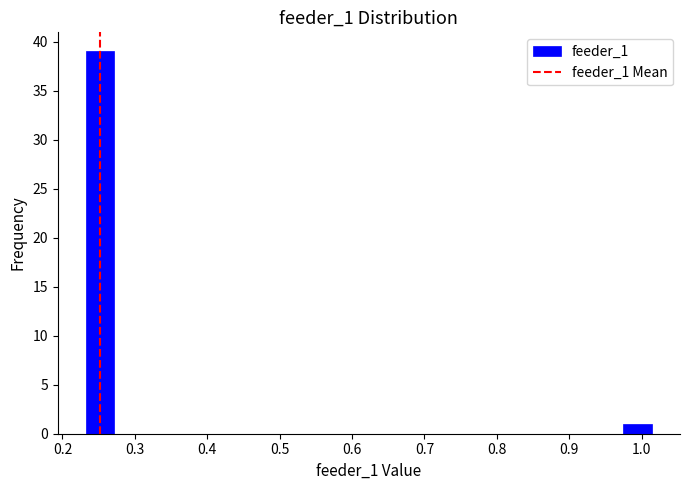

Read against the x-axis, roughly where is the centre of the tallest bar?

0.25